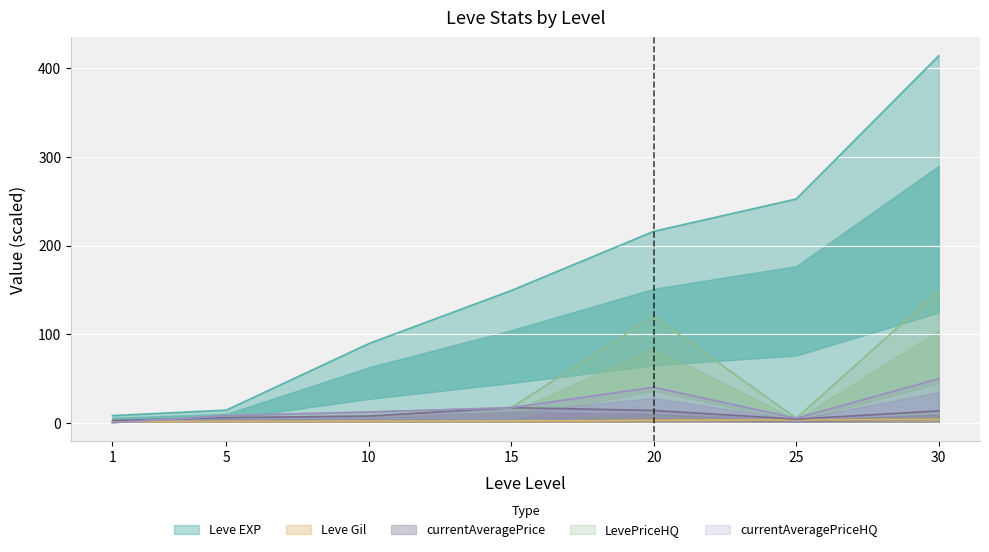

Where is LevePriceHQ nearest to the value 74?

20